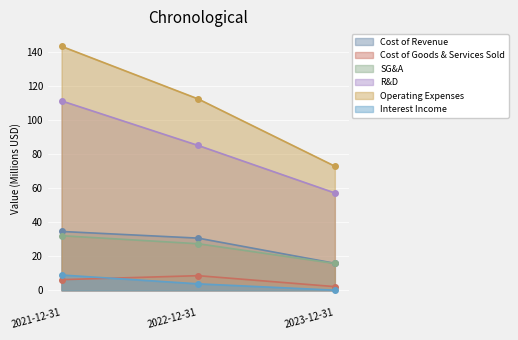

What is the highest value of the Operating Expenses series?

143.3